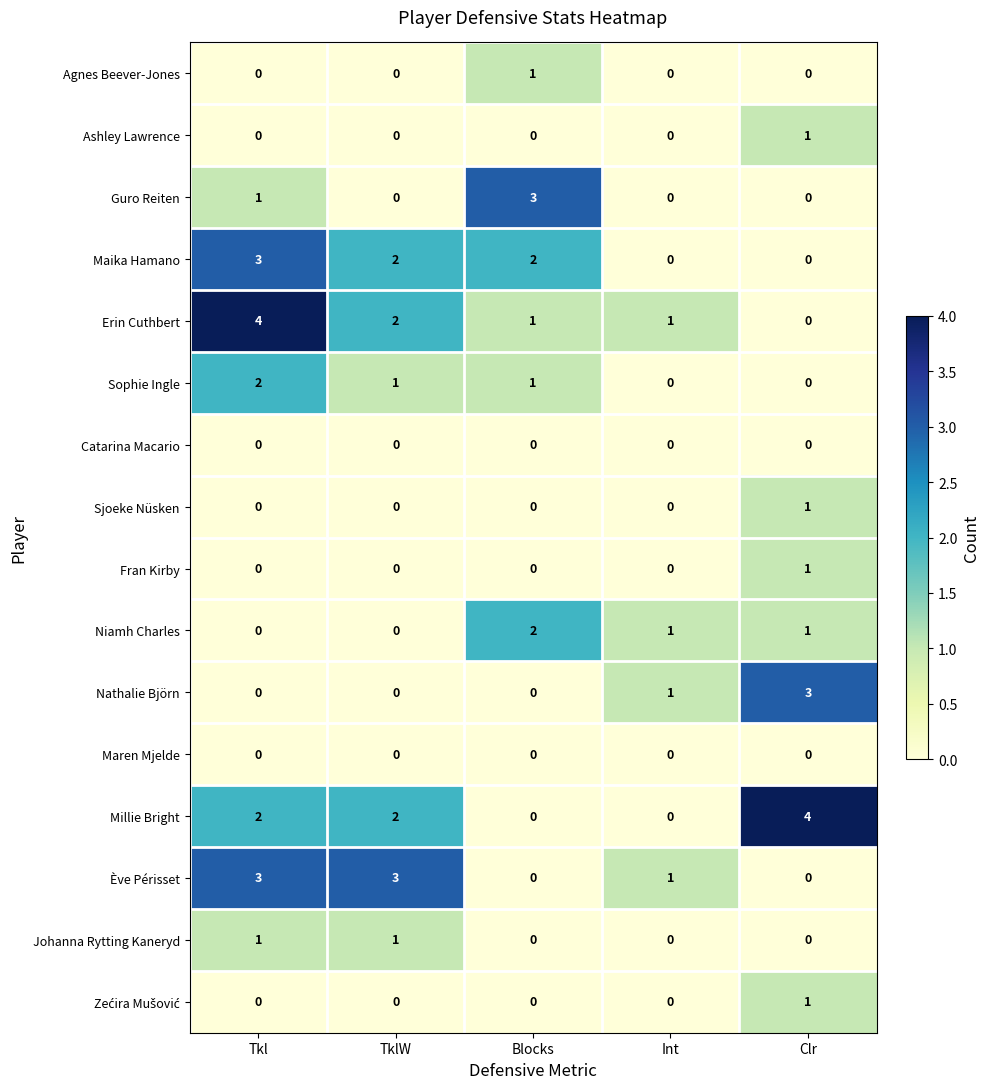

What is the maximum value shown in the chart?

4